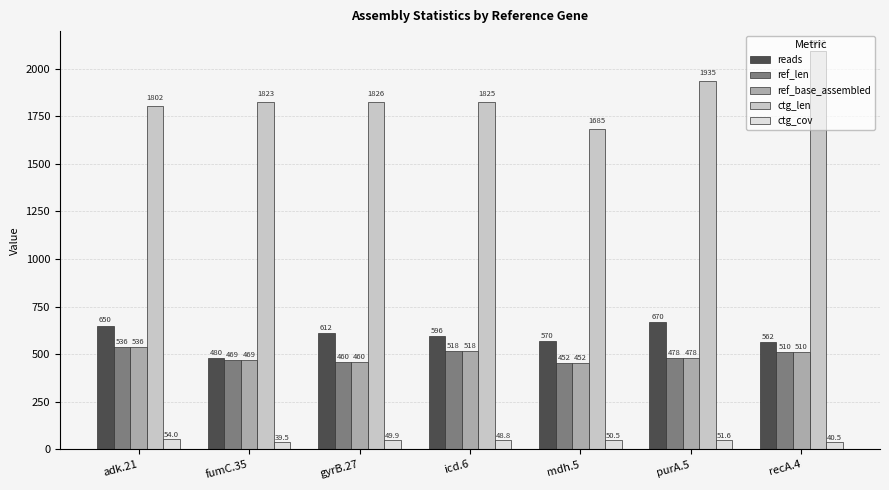

What is the difference between the ref_base_assembled values at recA.4 and purA.5?

32.0